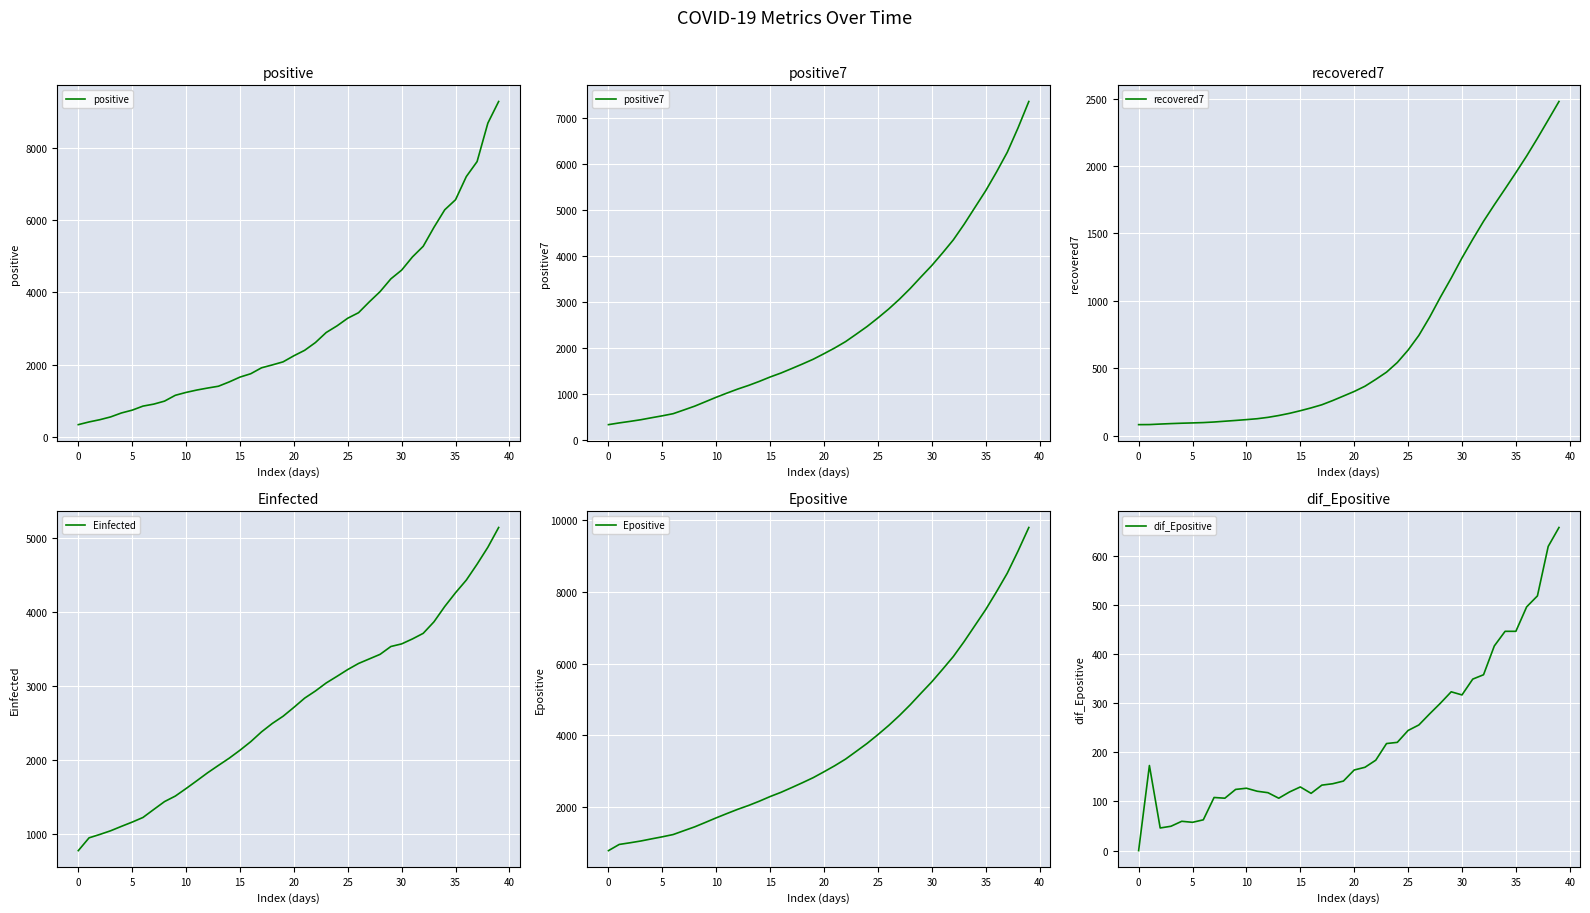

Which category has the highest value in the positive series?

39